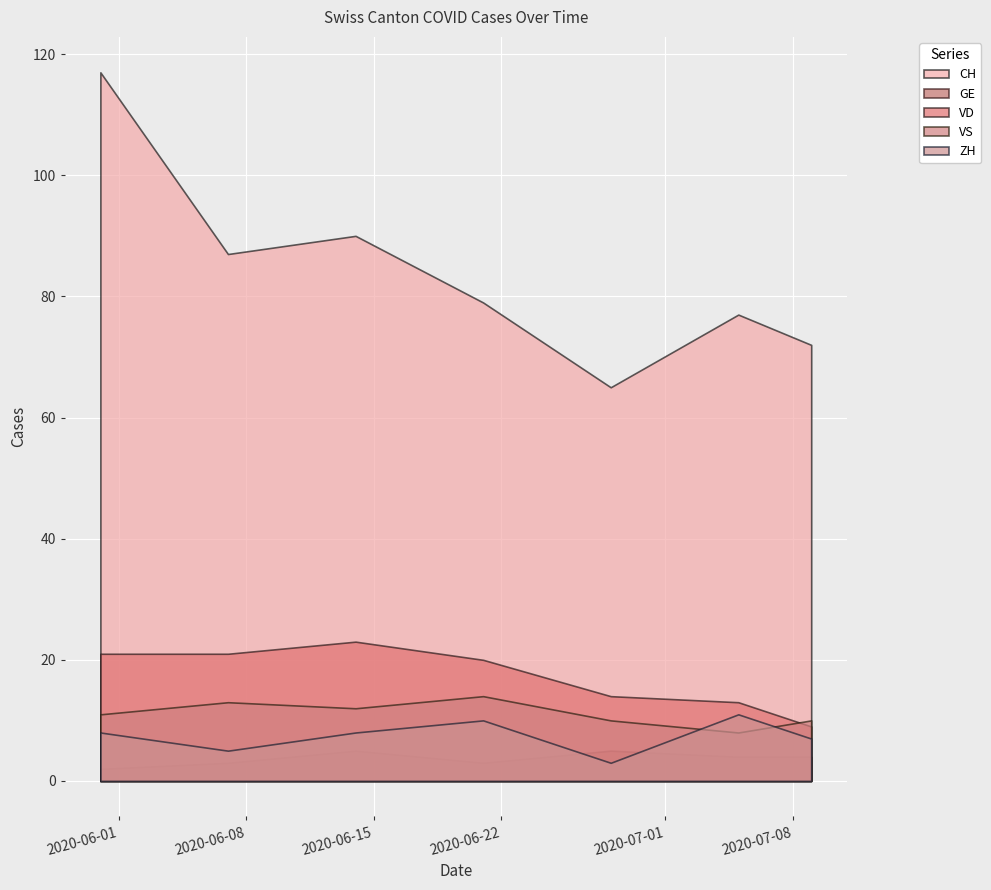

At which category is the sum across all series the highest?

2020-05-31